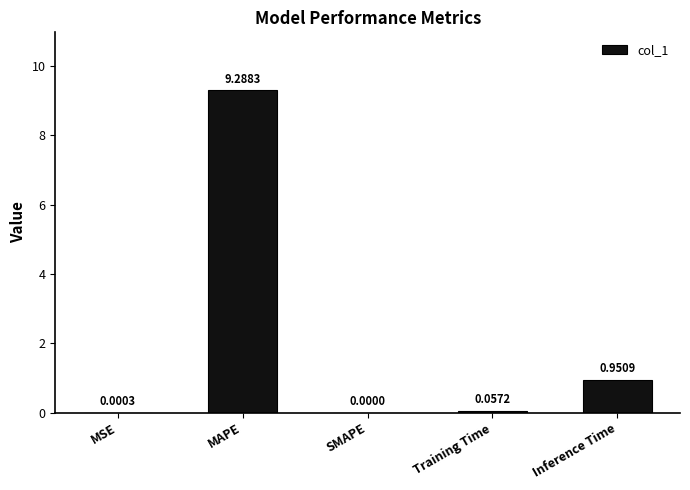

True or false: the data shows 0.0 at SMAPE.

True